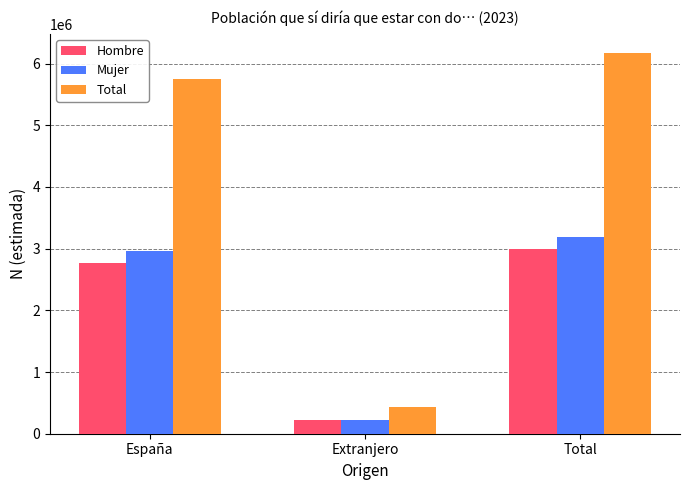

List the labels in order of Total value, smallest first.

Extranjero, España, Total